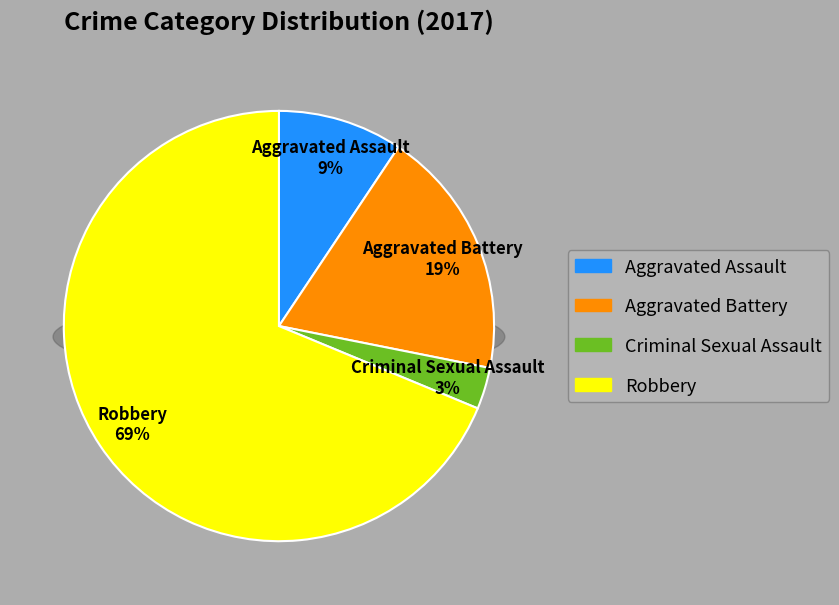

What is the smallest slice in the pie chart?

Criminal Sexual Assault